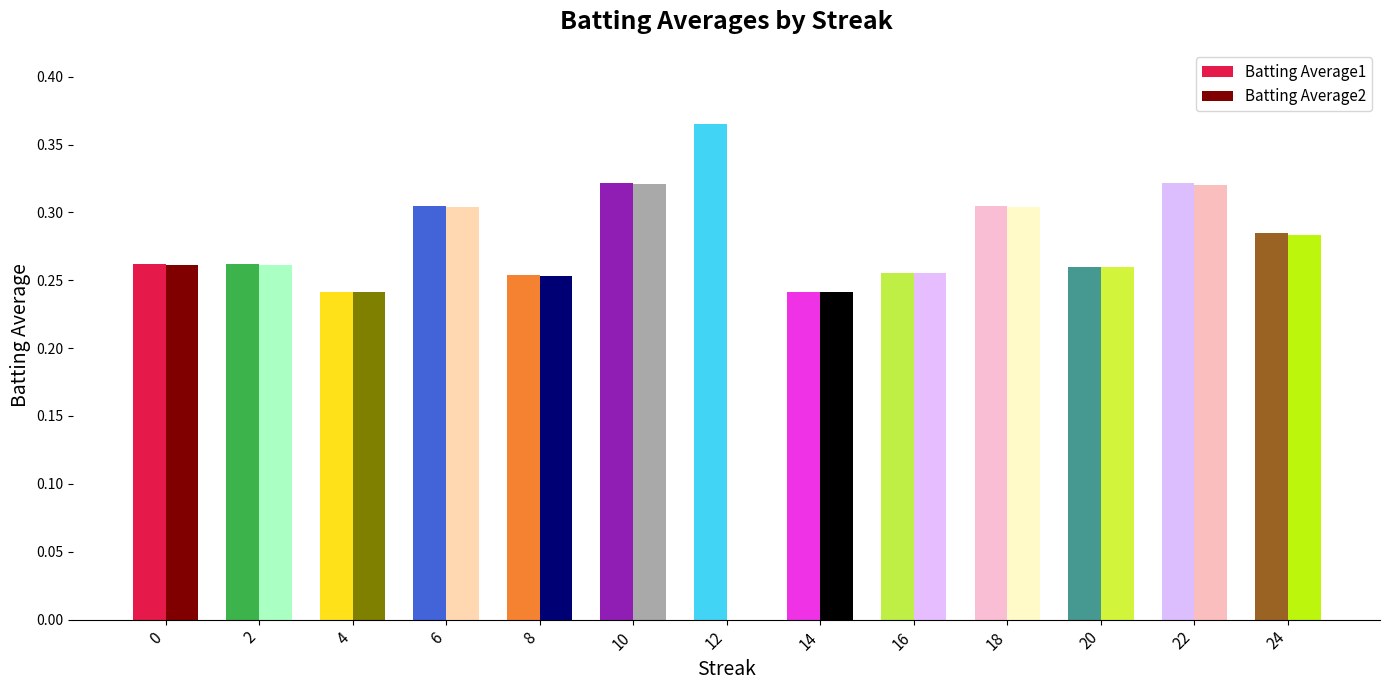

Between 6 and 20, which series saw the biggest shift?

Batting Average1